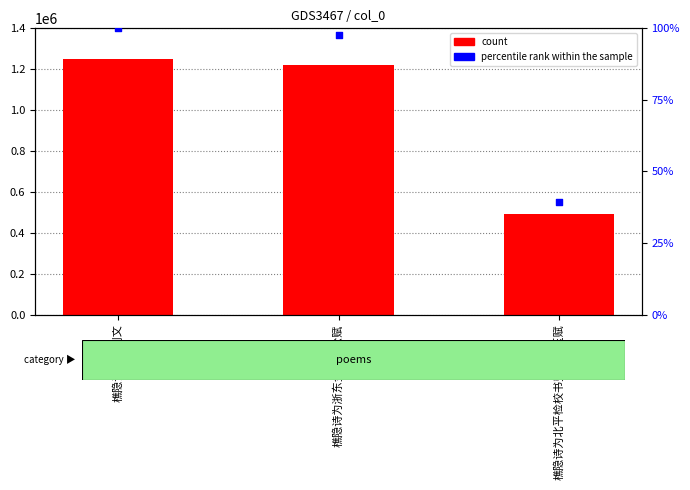

At which category is the sum across all series the highest?

樵隐诗赠李则文